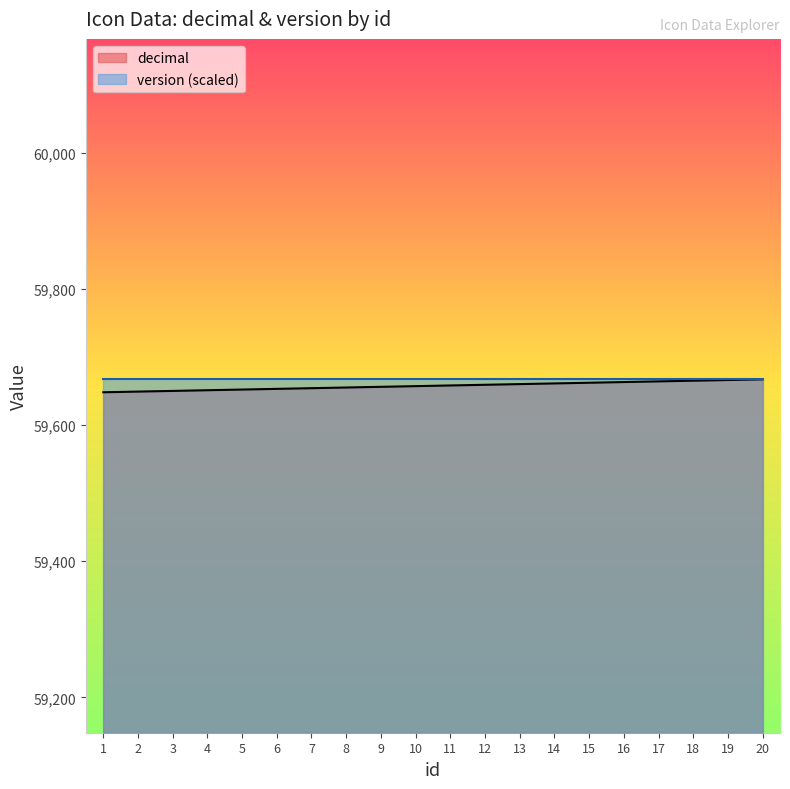

List the labels in order of value, largest first.

20, 19, 18, 17, 16, 15, 14, 13, 12, 11, 10, 9, 8, 7, 6, 5, 4, 3, 2, 1